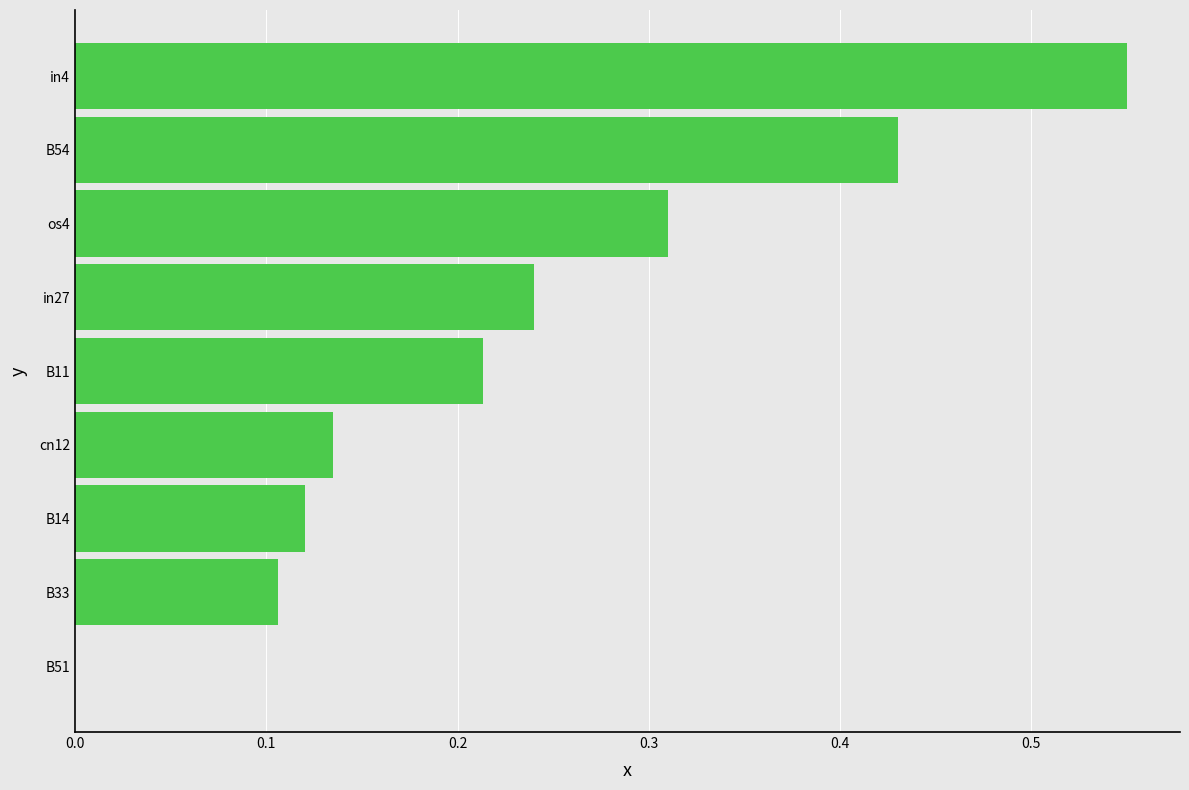

Which label corresponds to the largest value in the chart?

in4